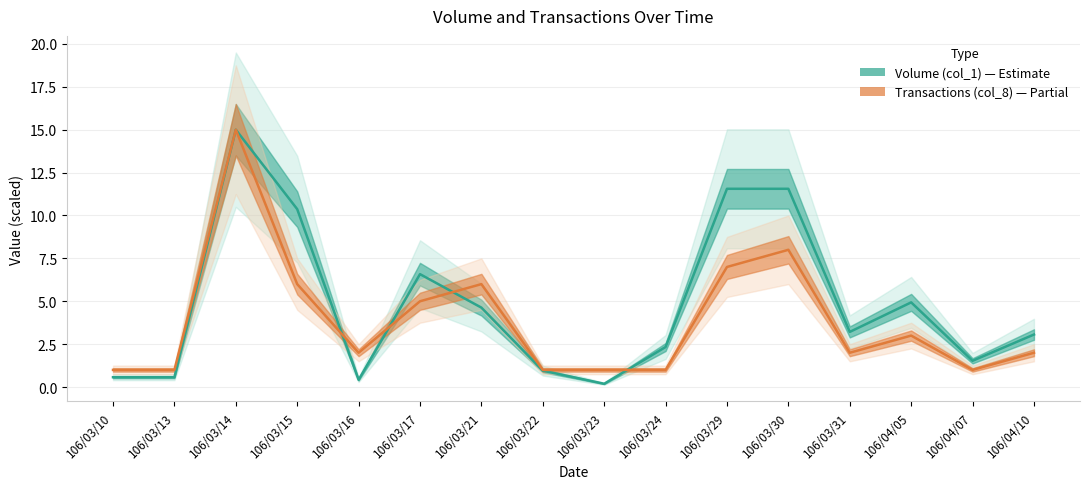

How many lines are shown in the chart?

2